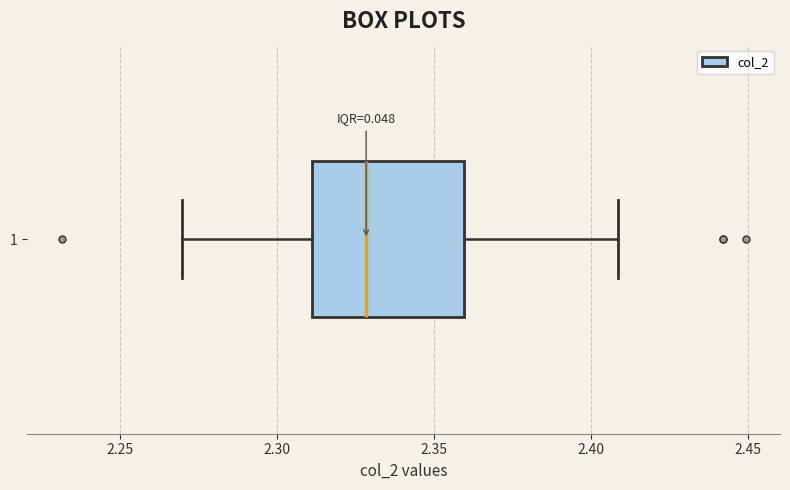

Transcribe this box plot: give where the median line is, the range the box spans, and where the two whiskers end, as read against the x-axis. The values are not printed on the chart, so give them approximately, as read against the axis.

median 2.33, box 2.31 to 2.36, whiskers 2.27 to 2.41